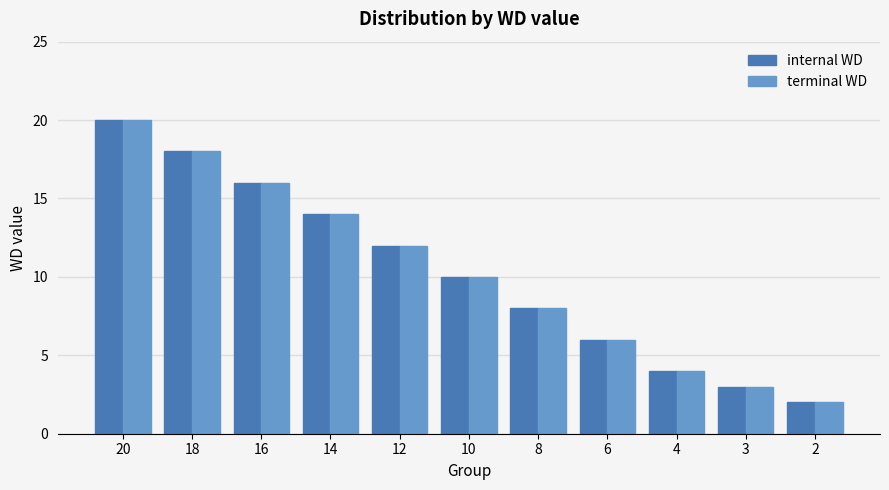

At how many categories does at least one series exceed 9?

6